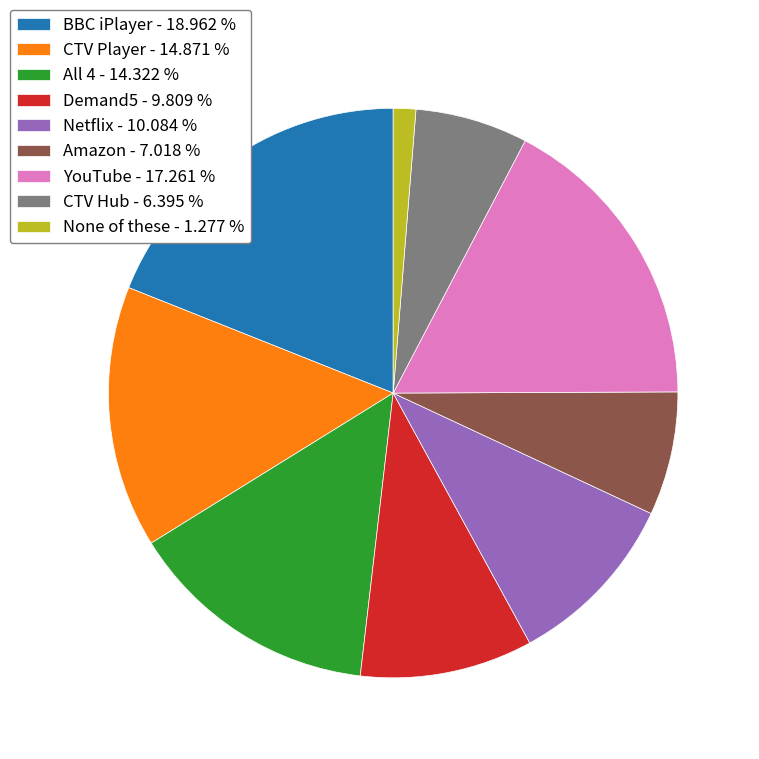

Combined, do All 4 - 14.322 % and BBC iPlayer - 18.962 % account for over 50%?

No